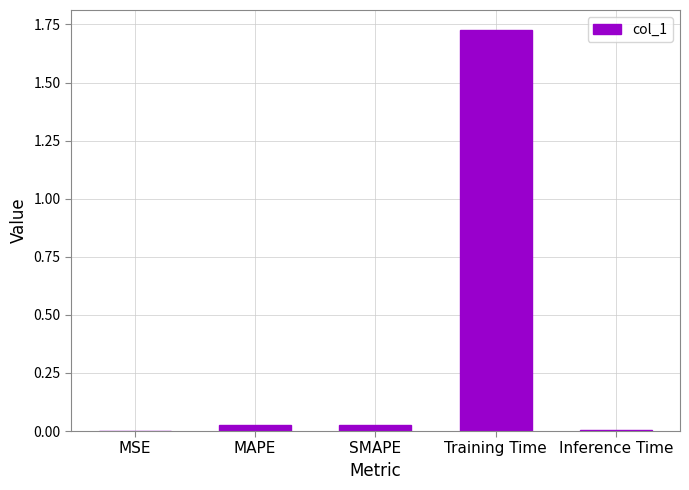

What is the sum of all values?

1.8